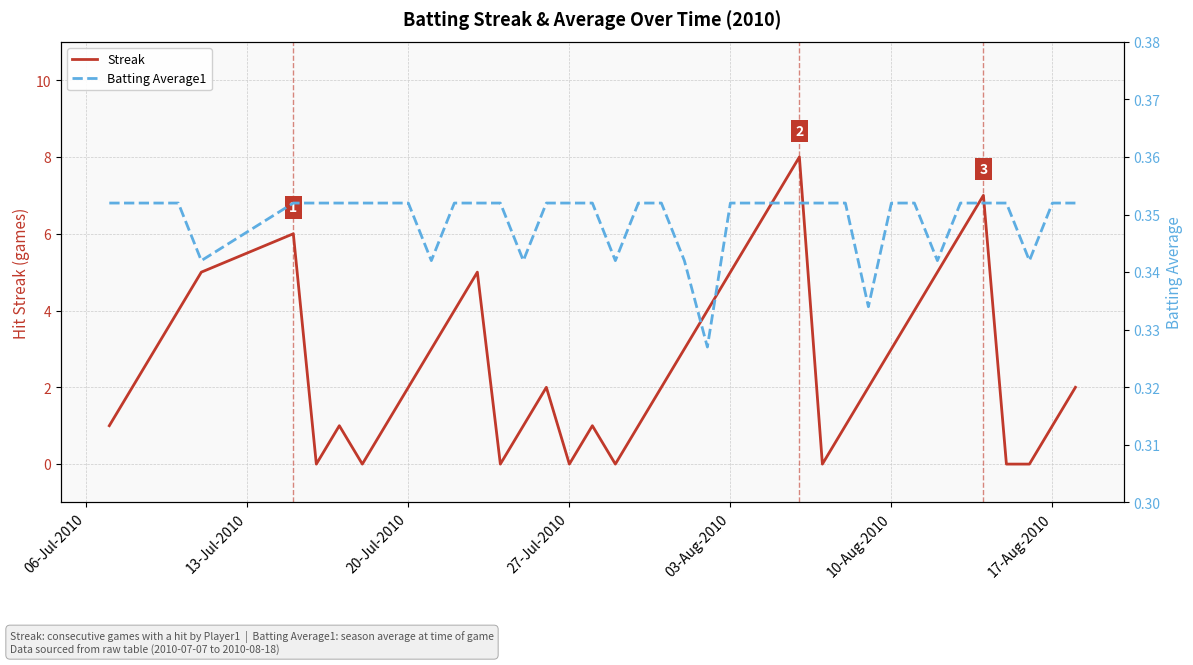

What is the maximum value for Streak?

8